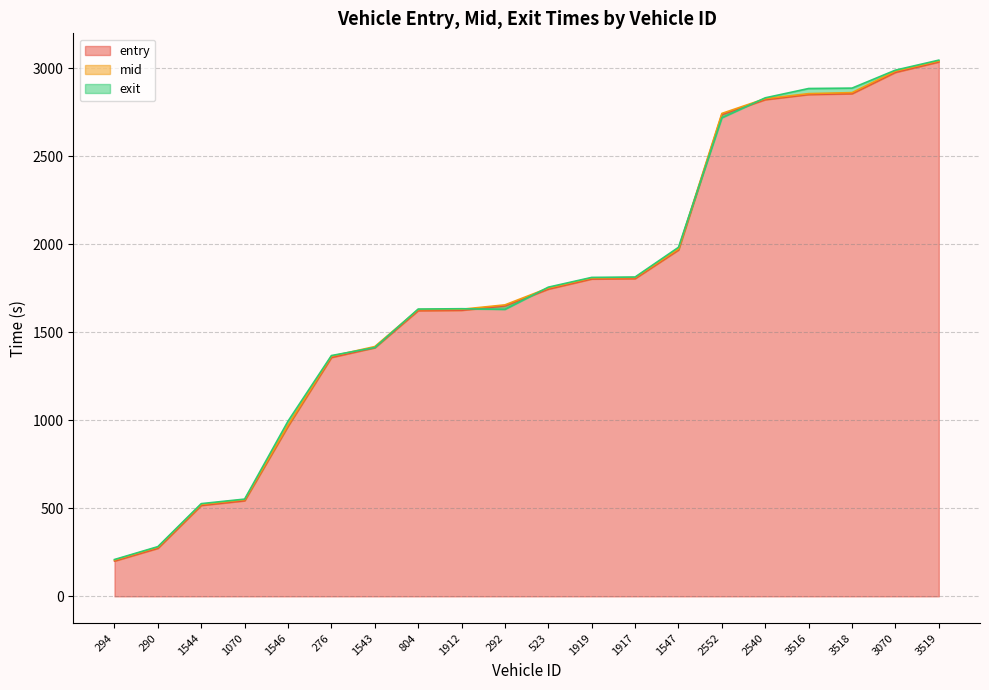

At which label does entry first exceed 1746?

523